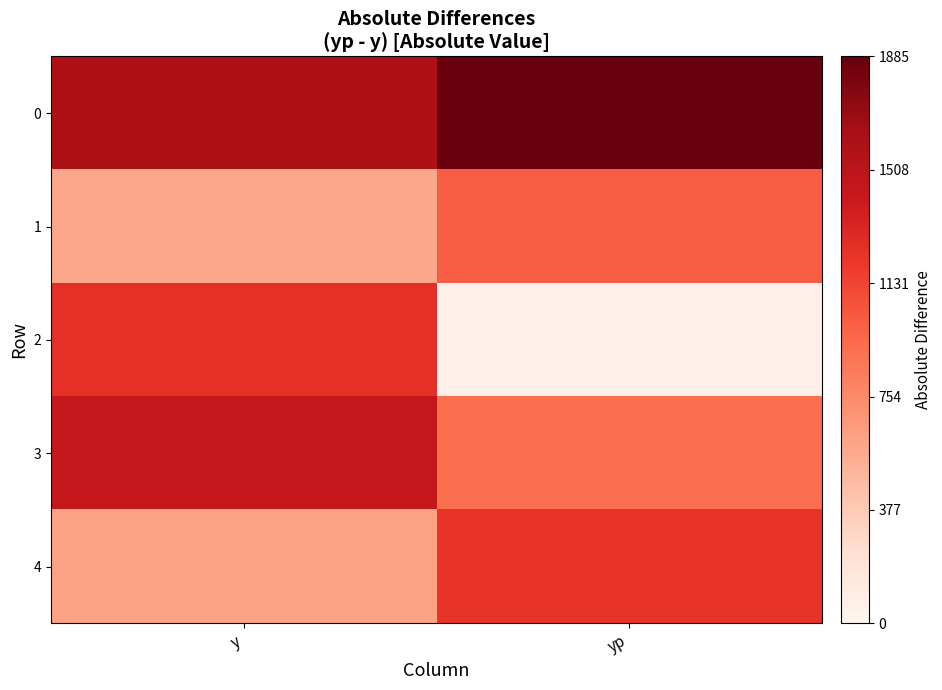

Reading left to right, what are all the values shown in this chart?

0: y=0.8	yp=1.0
1: y=0.3	yp=0.5
2: y=0.7	yp=0.0
3: y=0.8	yp=0.5
4: y=0.3	yp=0.6